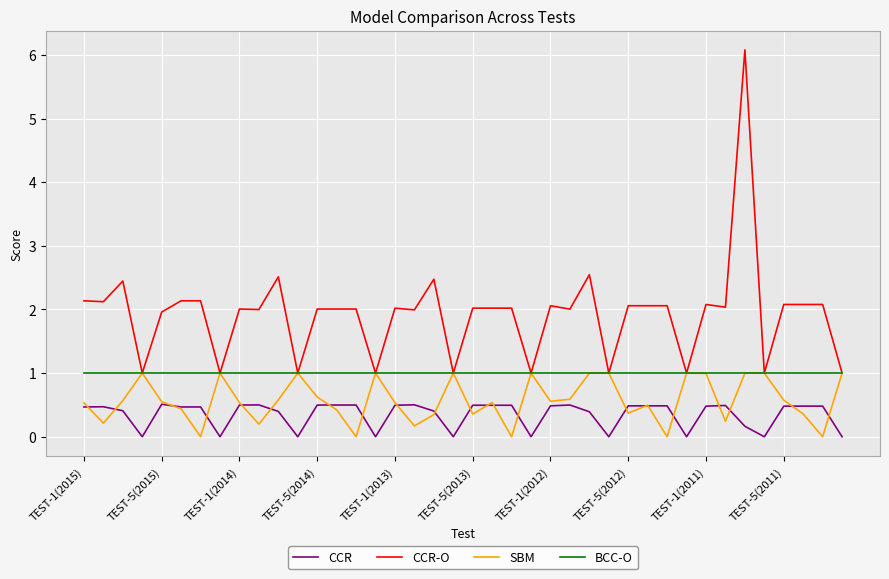

Which series ends up on top after the final intersection of CCR-O and SBM?

SBM